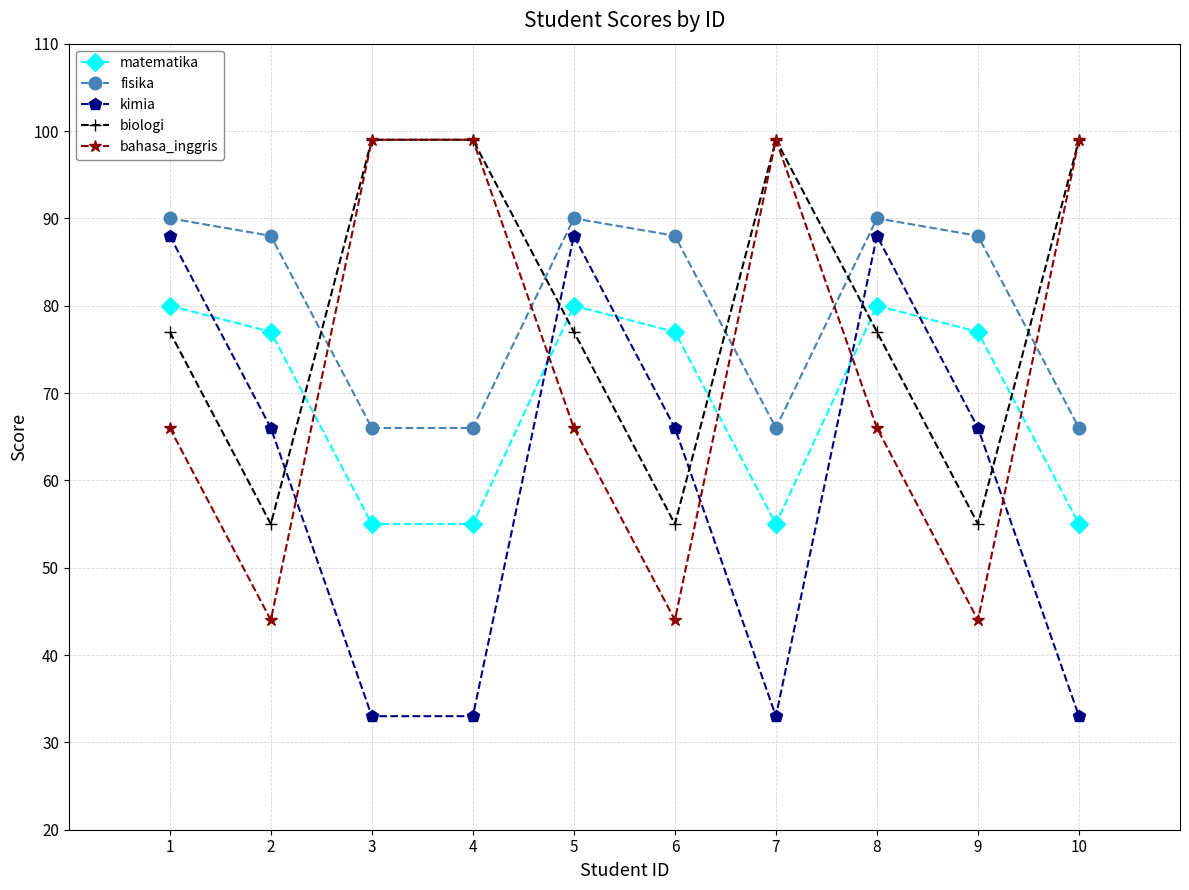

What is the lowest value of the kimia series?

33